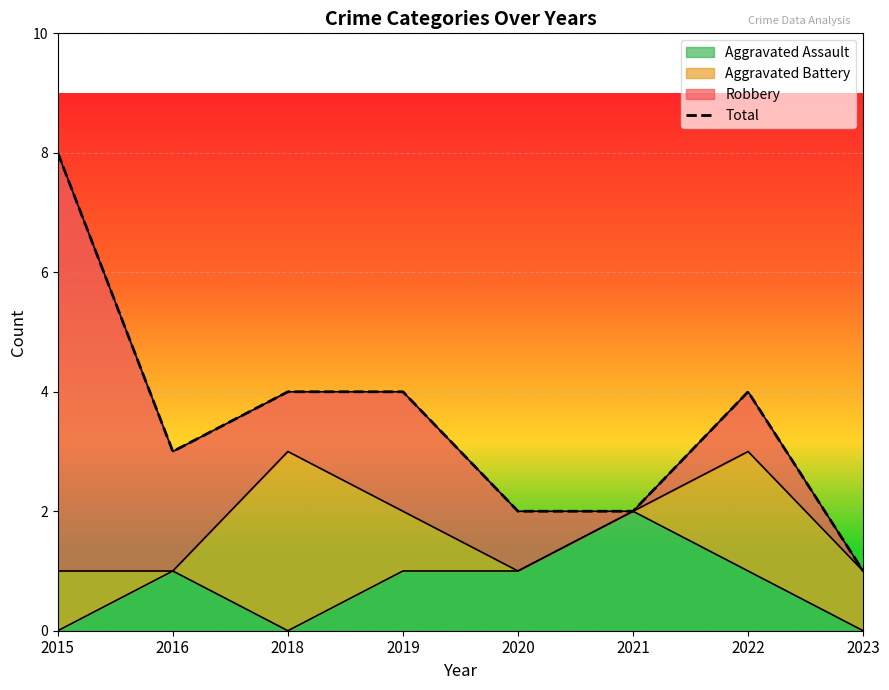

What value does the data have at 2015?

8